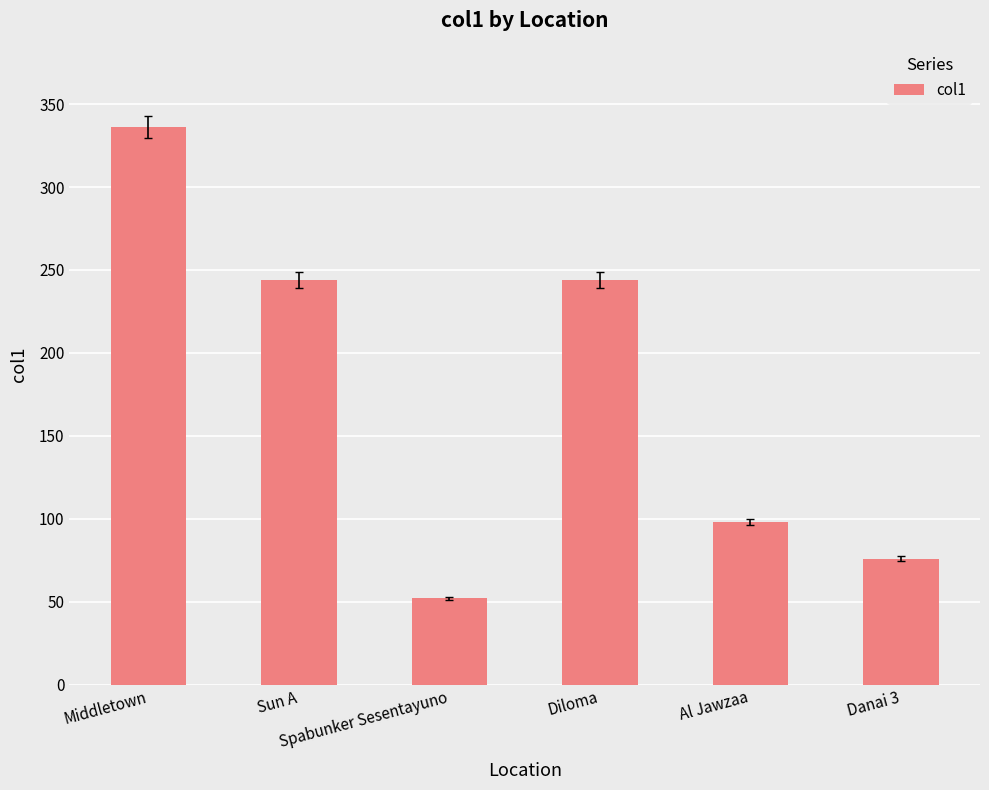

Which has a higher value, Al Jawzaa or Danai 3?

Al Jawzaa